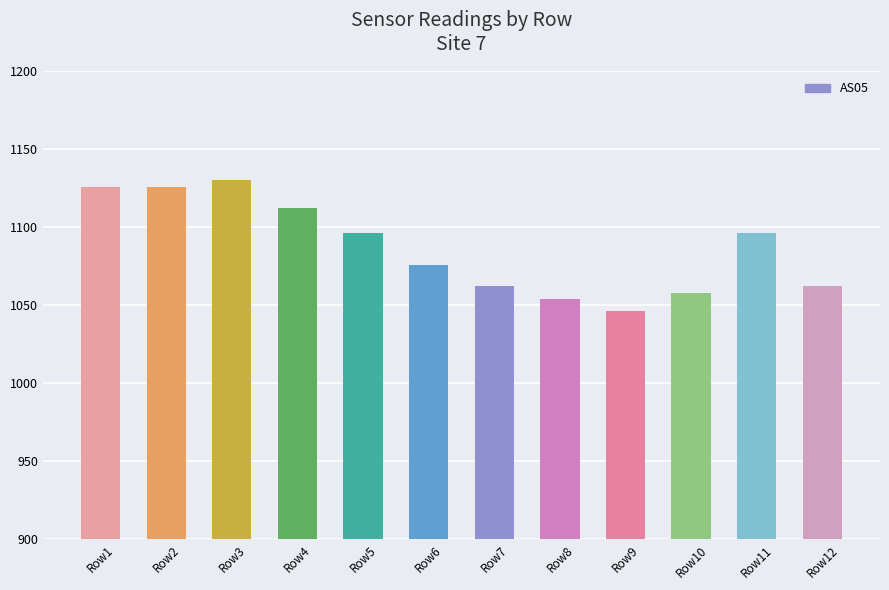

Are the bars horizontal?

No